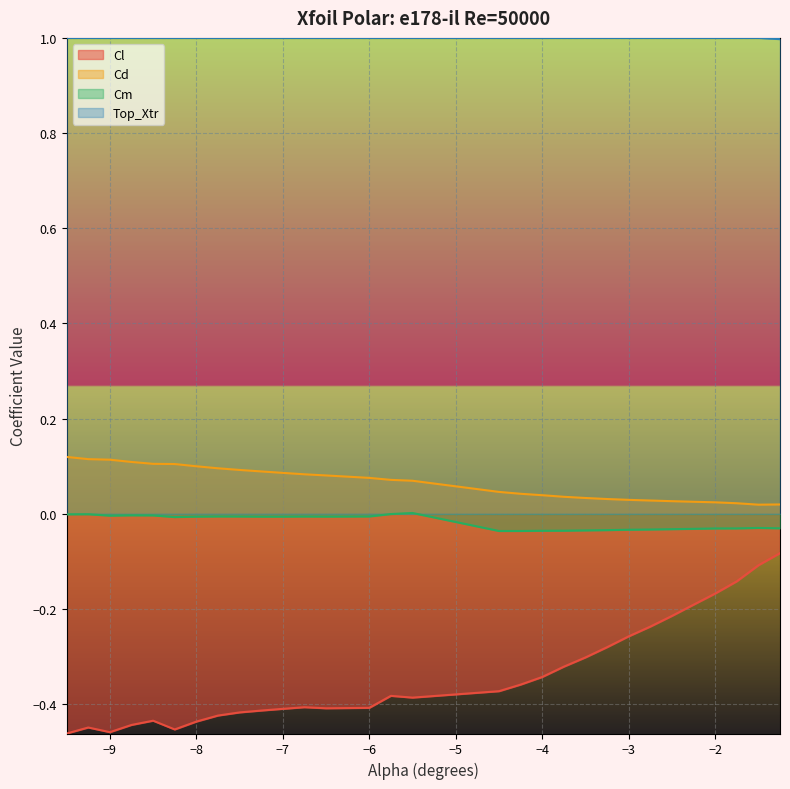

Reading right to left, extract all data points from this chart.

Cl: -0.1	-0.1	-0.1	-0.2	-0.2	-0.2	-0.2	-0.3	-0.3	-0.3	-0.3	-0.3	-0.4	-0.4	-0.4	-0.4	-0.4	-0.4	-0.4	-0.4	-0.4	-0.4	-0.4	-0.4	-0.5	-0.4	-0.4	-0.5	-0.4	-0.5
Cd: 0.0	0.0	0.0	0.0	0.0	0.0	0.0	0.0	0.0	0.0	0.0	0.0	0.0	0.0	0.1	0.1	0.1	0.1	0.1	0.1	0.1	0.1	0.1	0.1	0.1	0.1	0.1	0.1	0.1	0.1
Cm: -0.0	-0.0	-0.0	-0.0	-0.0	-0.0	-0.0	-0.0	-0.0	-0.0	-0.0	-0.0	-0.0	-0.0	0.0	-0.0	-0.0	-0.0	-0.0	-0.0	-0.0	-0.0	-0.0	-0.0	-0.0	-0.0	-0.0	-0.0	-0.0	-0.0
Top_Xtr: 1.0	1.0	1.0	1.0	1.0	1.0	1.0	1.0	1.0	1.0	1.0	1.0	1.0	1.0	1.0	1.0	1.0	1.0	1.0	1.0	1.0	1.0	1.0	1.0	1.0	1.0	1.0	1.0	1.0	1.0